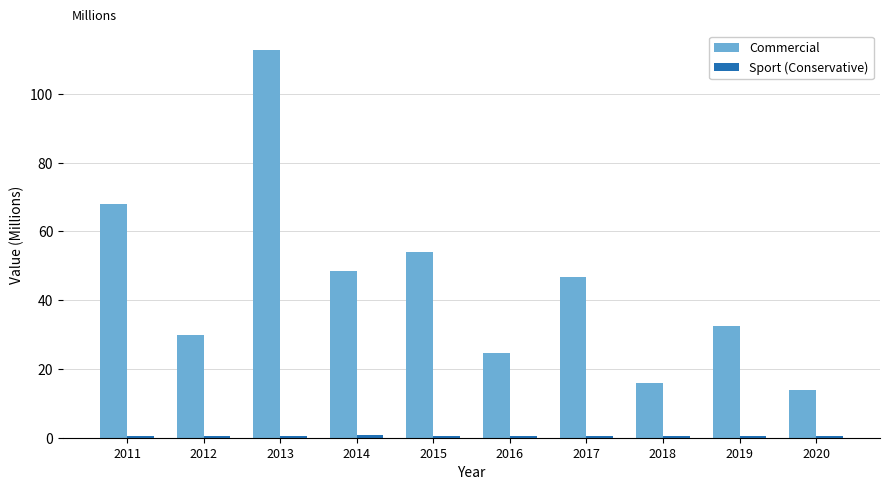

What is the maximum value shown in the chart?

112.8